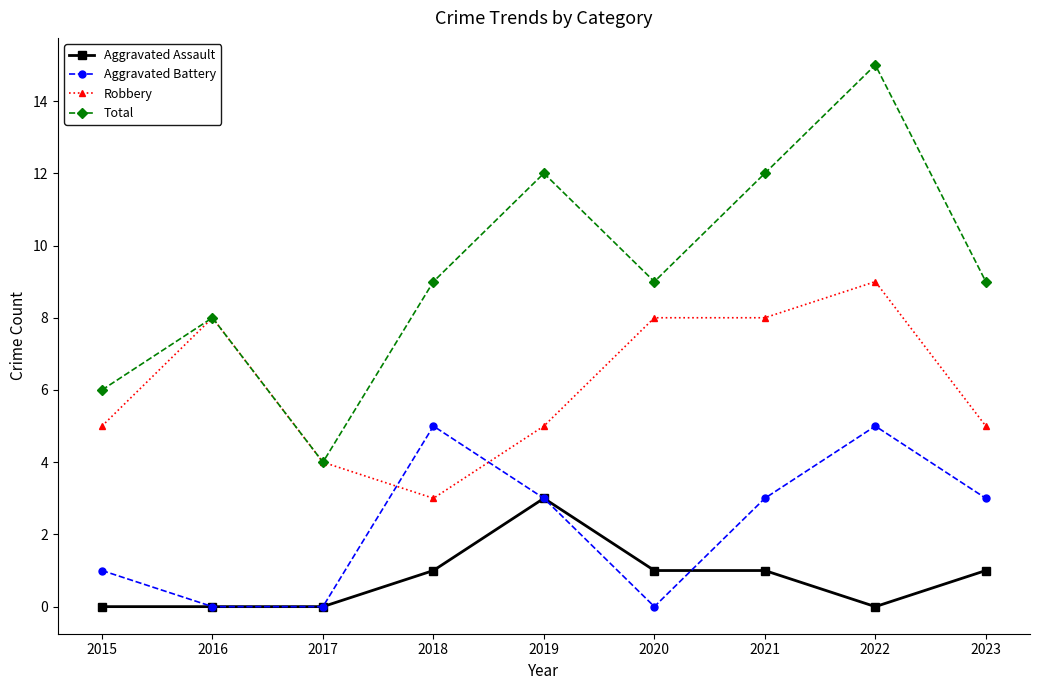

True or false: Robbery has more than 1 points higher than both neighbors.

True